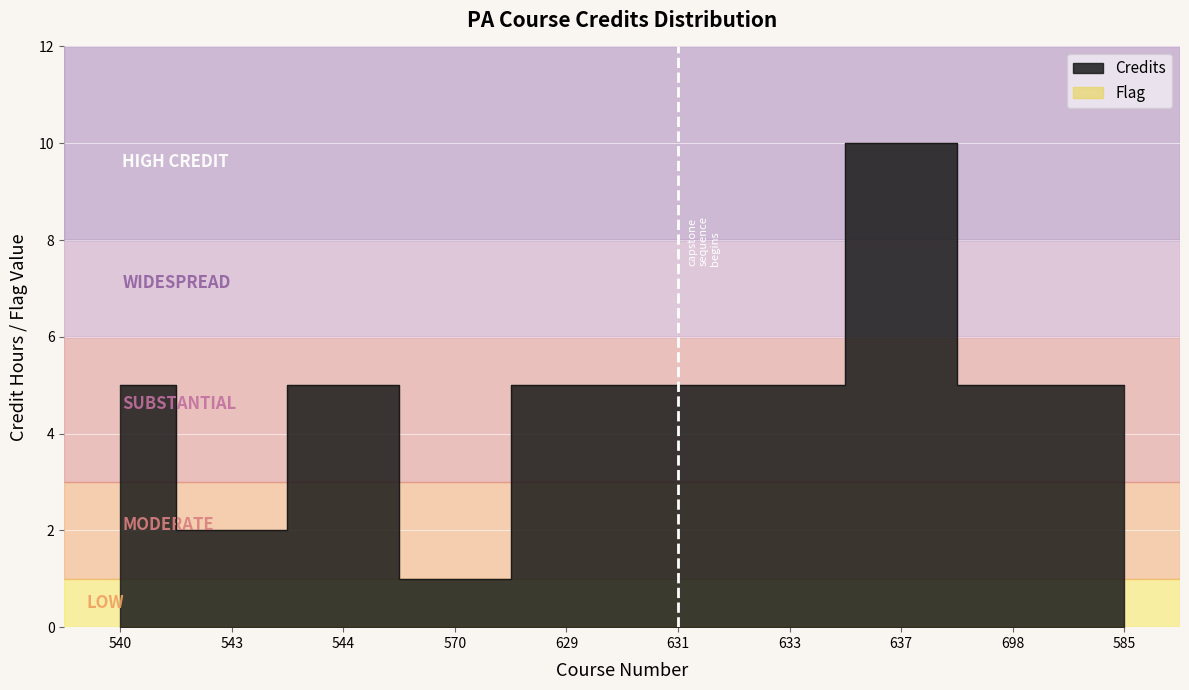

At which category does the data reach its first local valley?

543